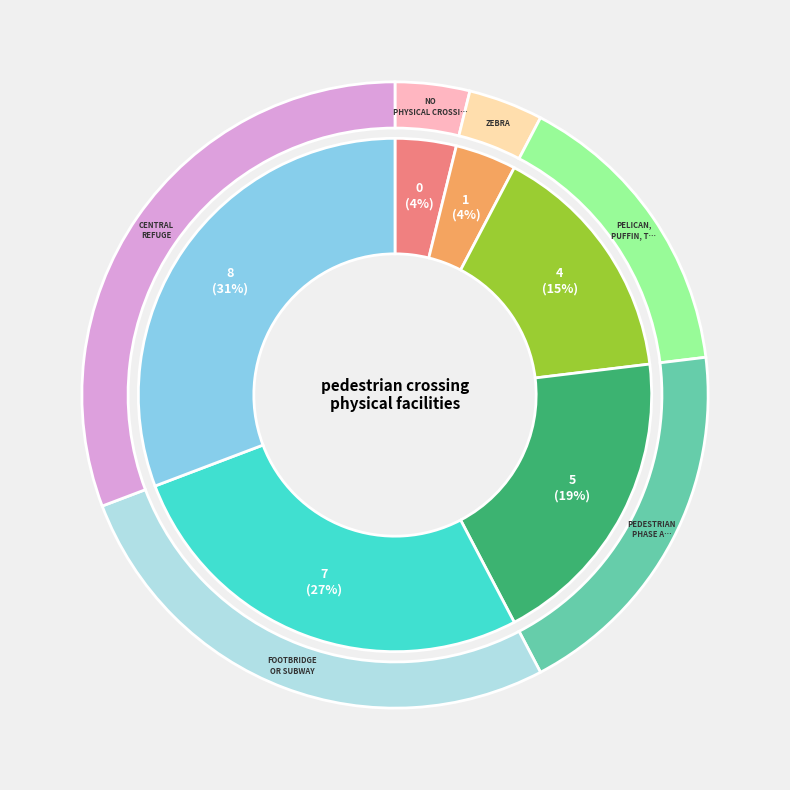

Is there a majority slice in this chart?

No